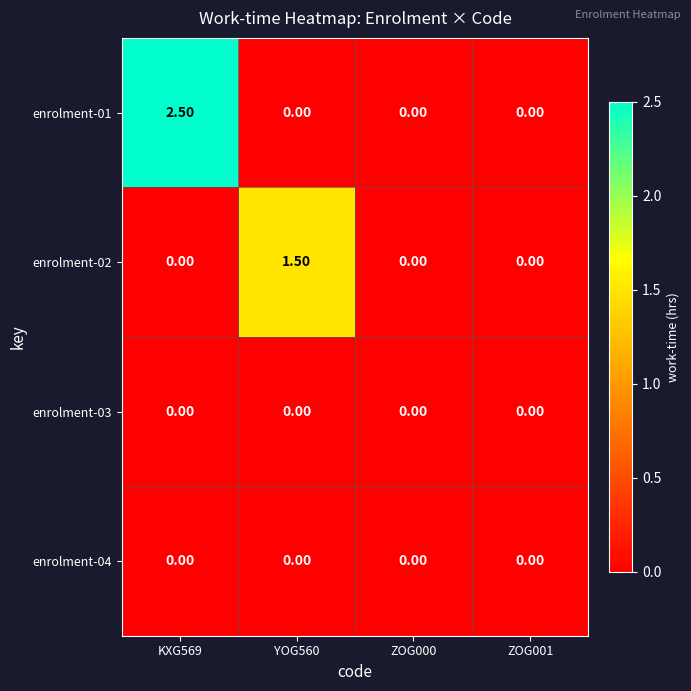

What is the difference between the enrolment-02 values at YOG560 and ZOG001?

1.5